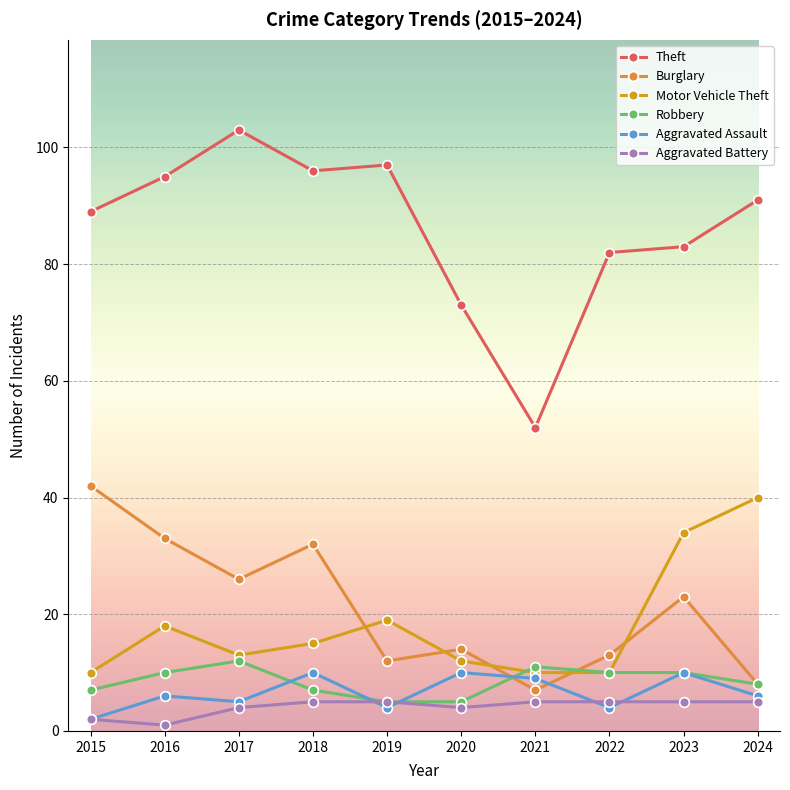

Reading left to right, transcribe all the data shown in this chart.

Theft: 89	95	103	96	97	73	52	82	83	91
Burglary: 42	33	26	32	12	14	7	13	23	8
Motor Vehicle Theft: 10	18	13	15	19	12	10	10	34	40
Robbery: 7	10	12	7	5	5	11	10	10	8
Aggravated Assault: 2	6	5	10	4	10	9	4	10	6
Aggravated Battery: 2	1	4	5	5	4	5	5	5	5